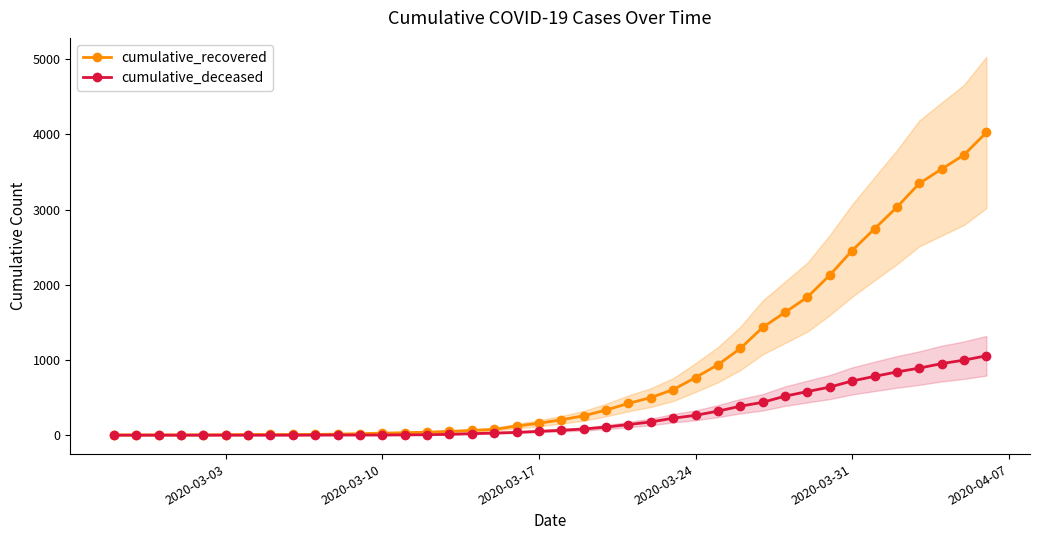

True or false: cumulative_deceased and cumulative_recovered intersect in this chart.

False